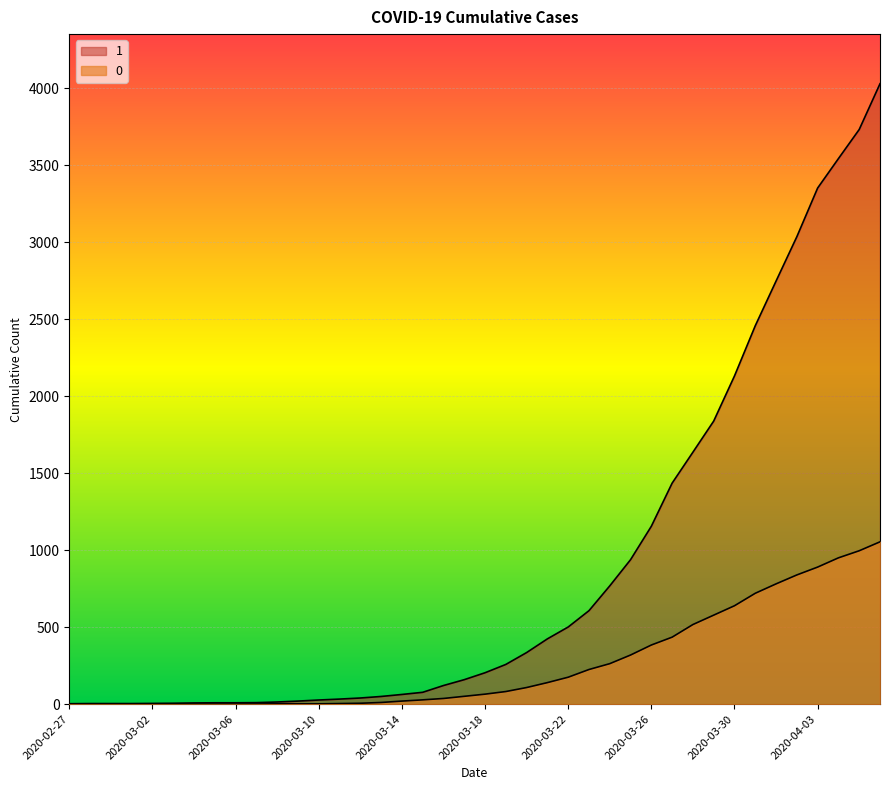

At which label does 1 first exceed 204?

2020-03-19